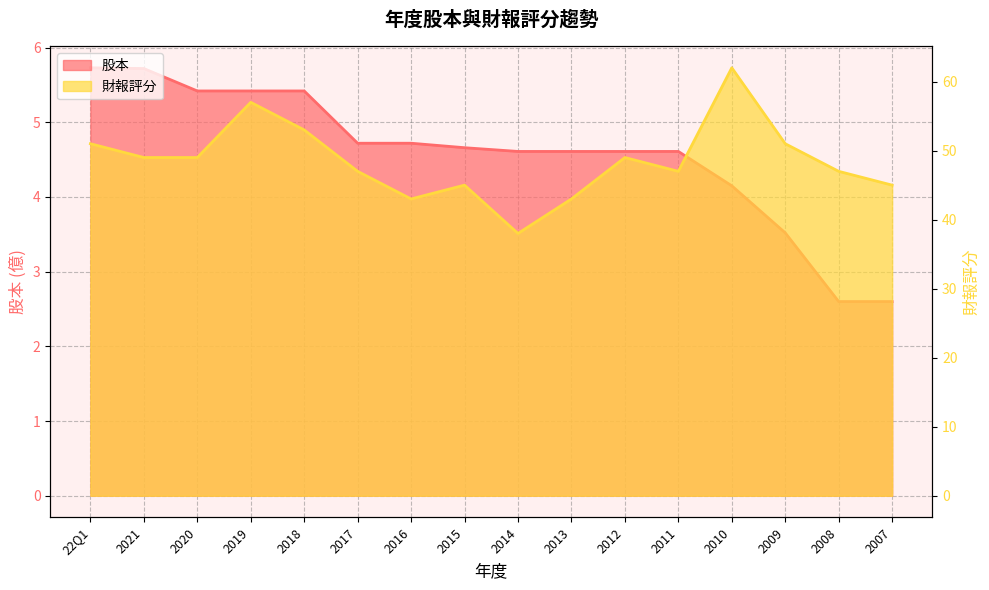

At which category does the chart reach its peak across all series?

2010